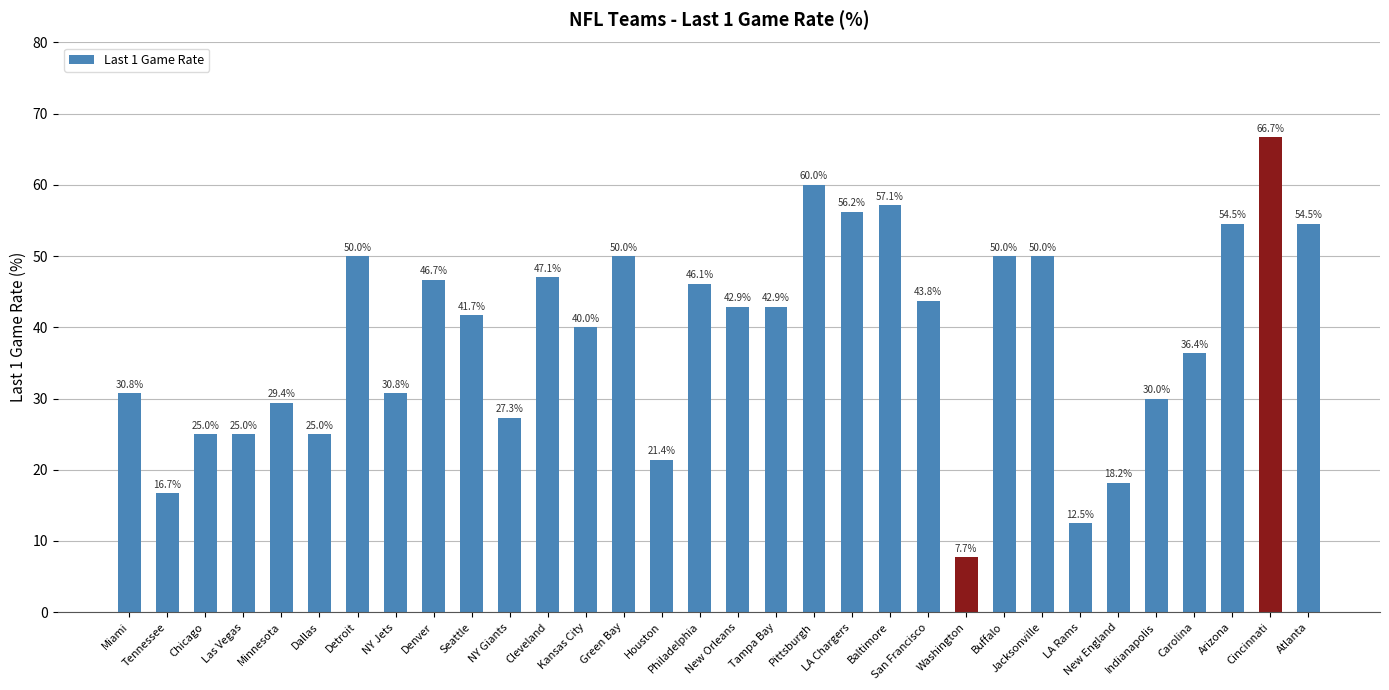

Where does the data first go above 42?

Detroit